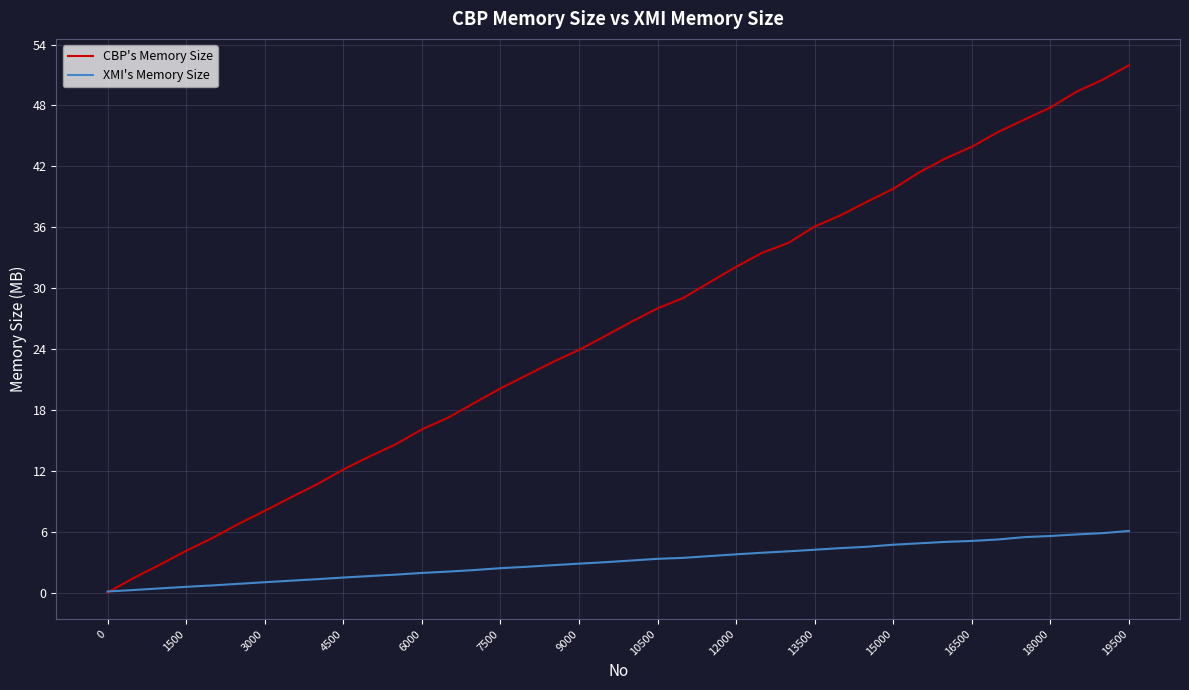

List the series in order of their overall mean, lowest first.

XMI's Memory Size, CBP's Memory Size